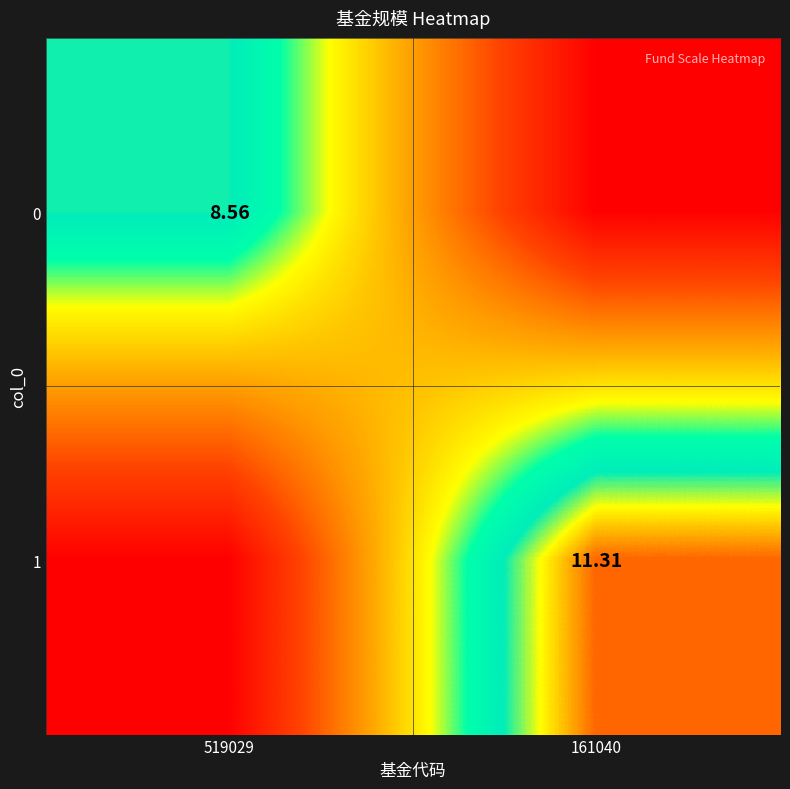

Between 161040 and 519029, which is larger?

519029